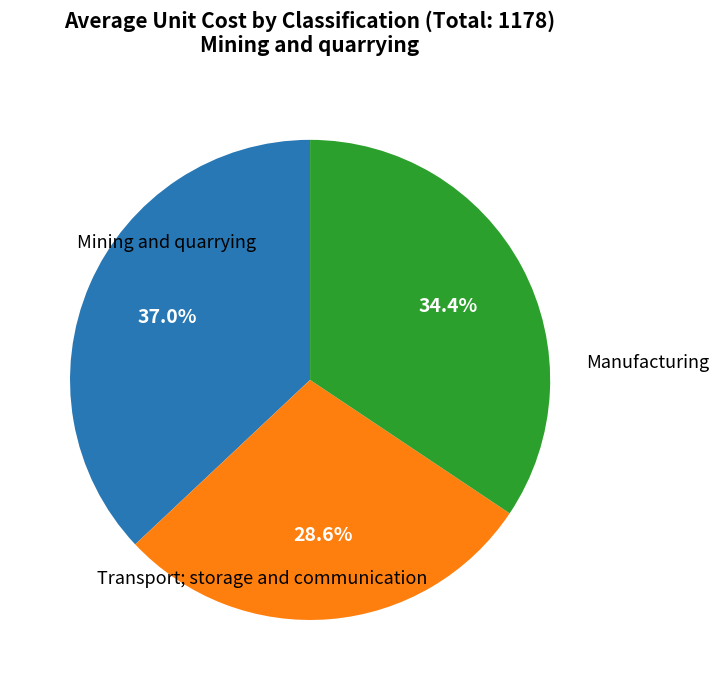

To the nearest percent, what is the average slice percentage?

33%